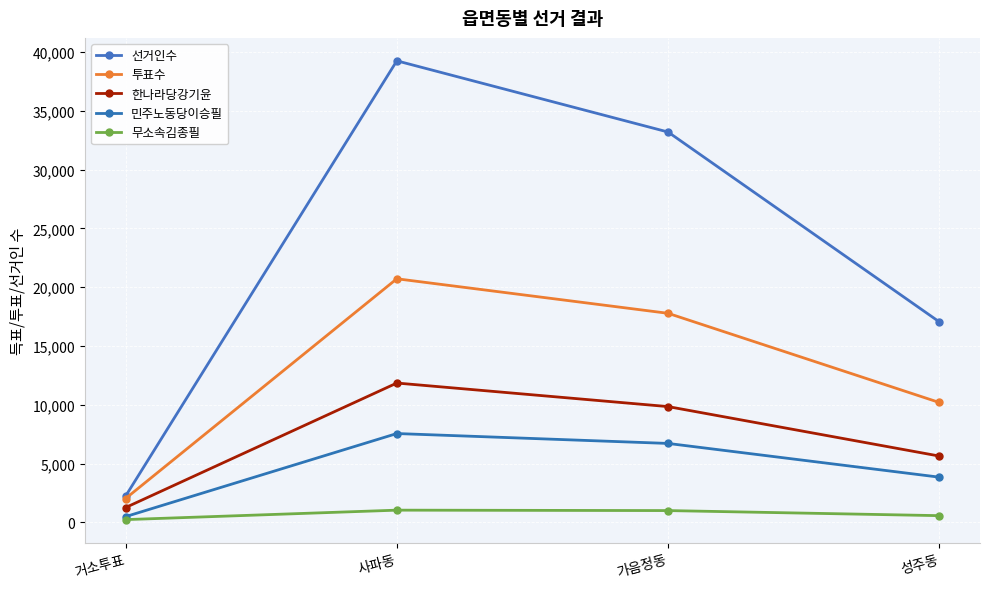

Is it true that 선거인수 equals 1001 at 거소투표?

False